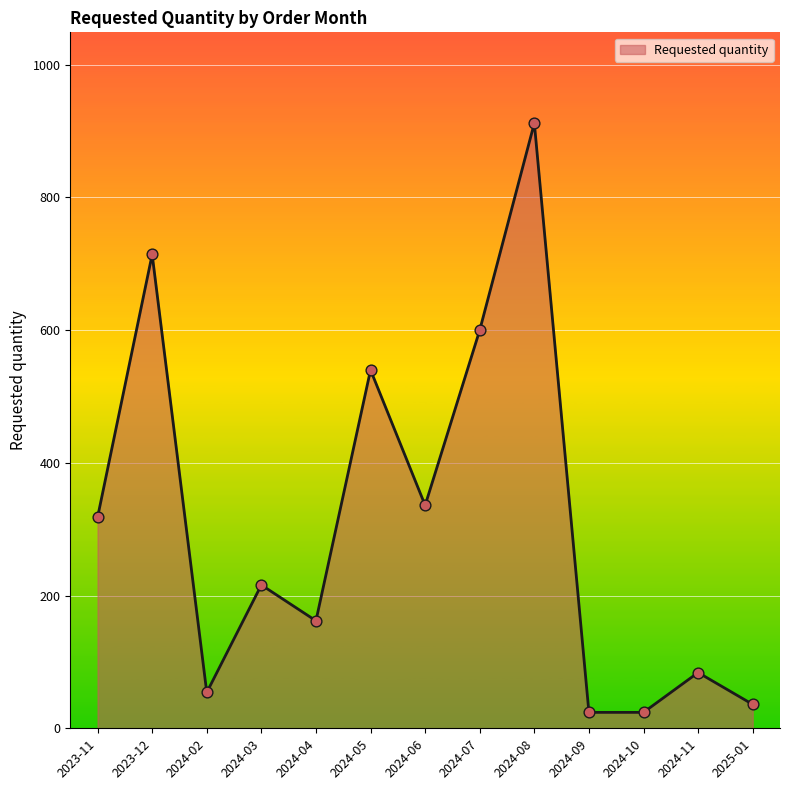

What is the ratio of the value at 2024-06 to the value at 2023-12?

0.5